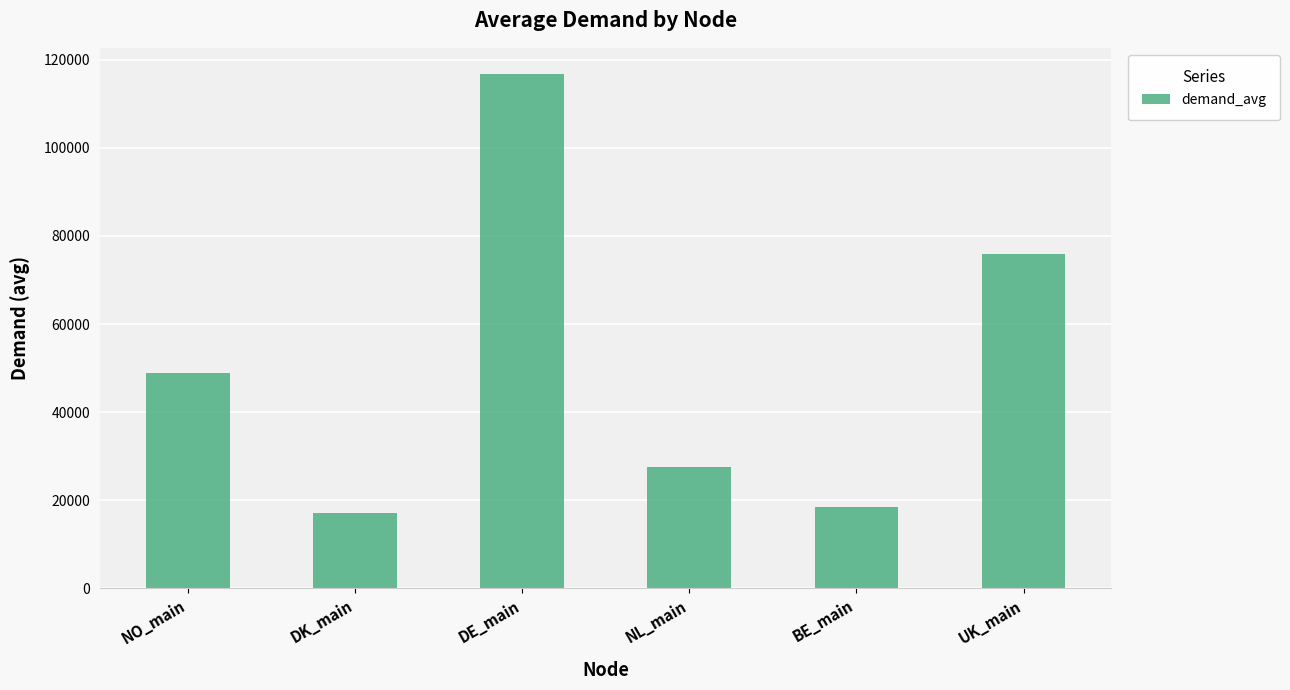

What is the label of the 6th bar from the right?

NO_main